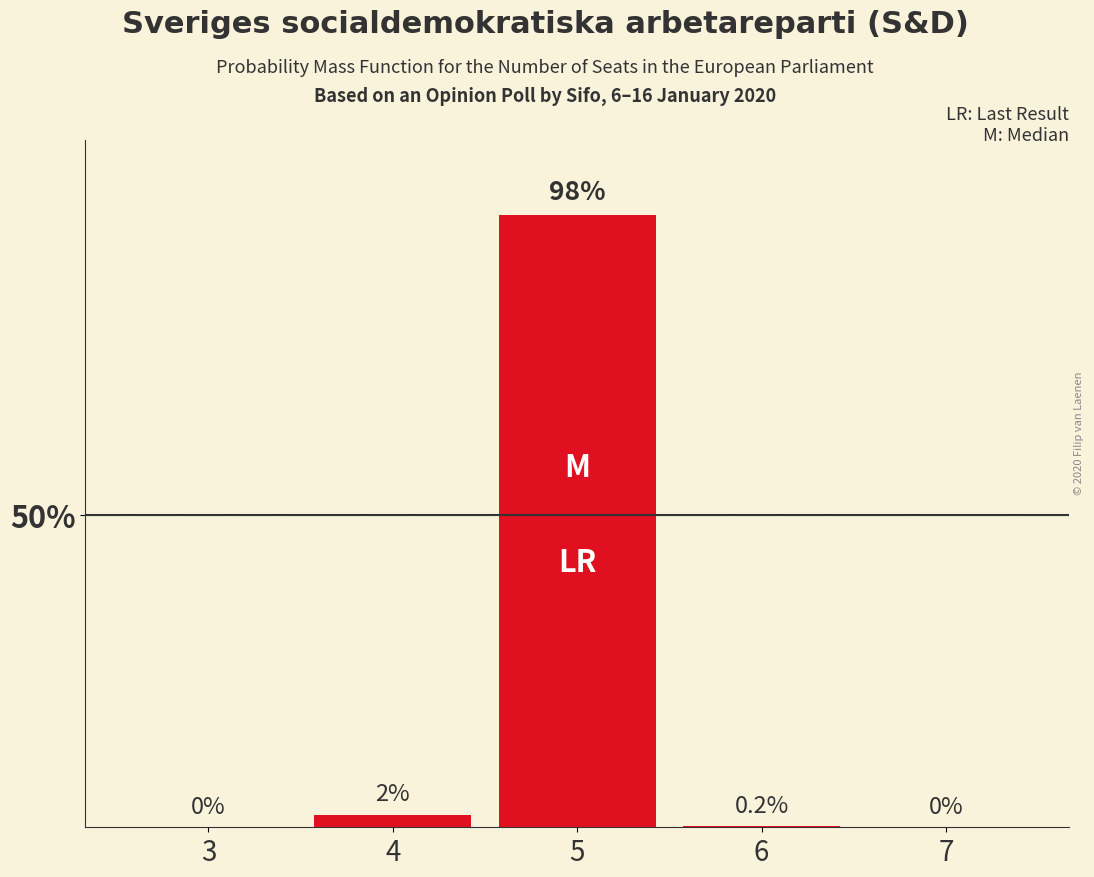

Reading left to right, list all the values displayed in this chart.

3=0.0	4=2.0	5=98.0	6=0.2	7=0.0